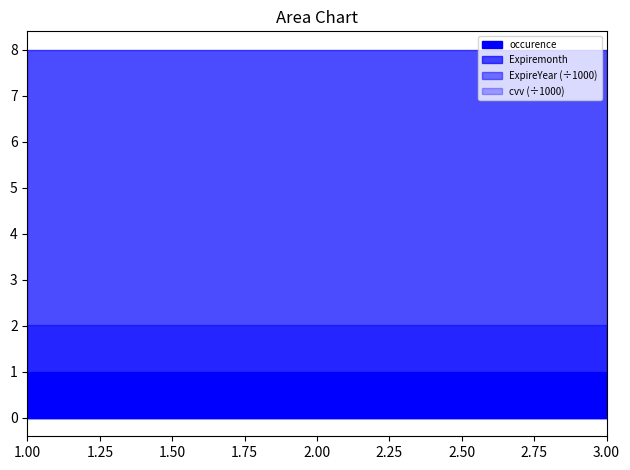

What is the spread (max minus min) of values at 3?

2025